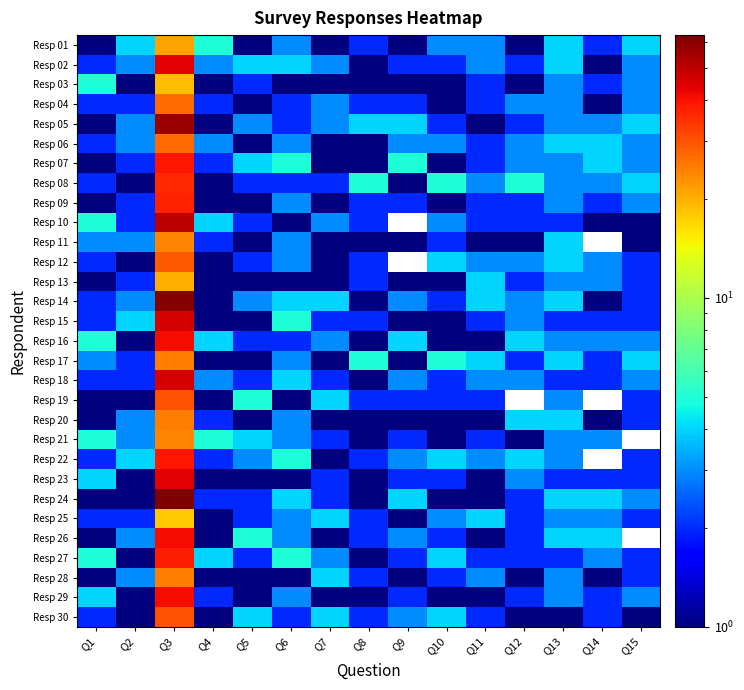

What is the difference between the second highest and second lowest values in the Resp 18 series?

2.0